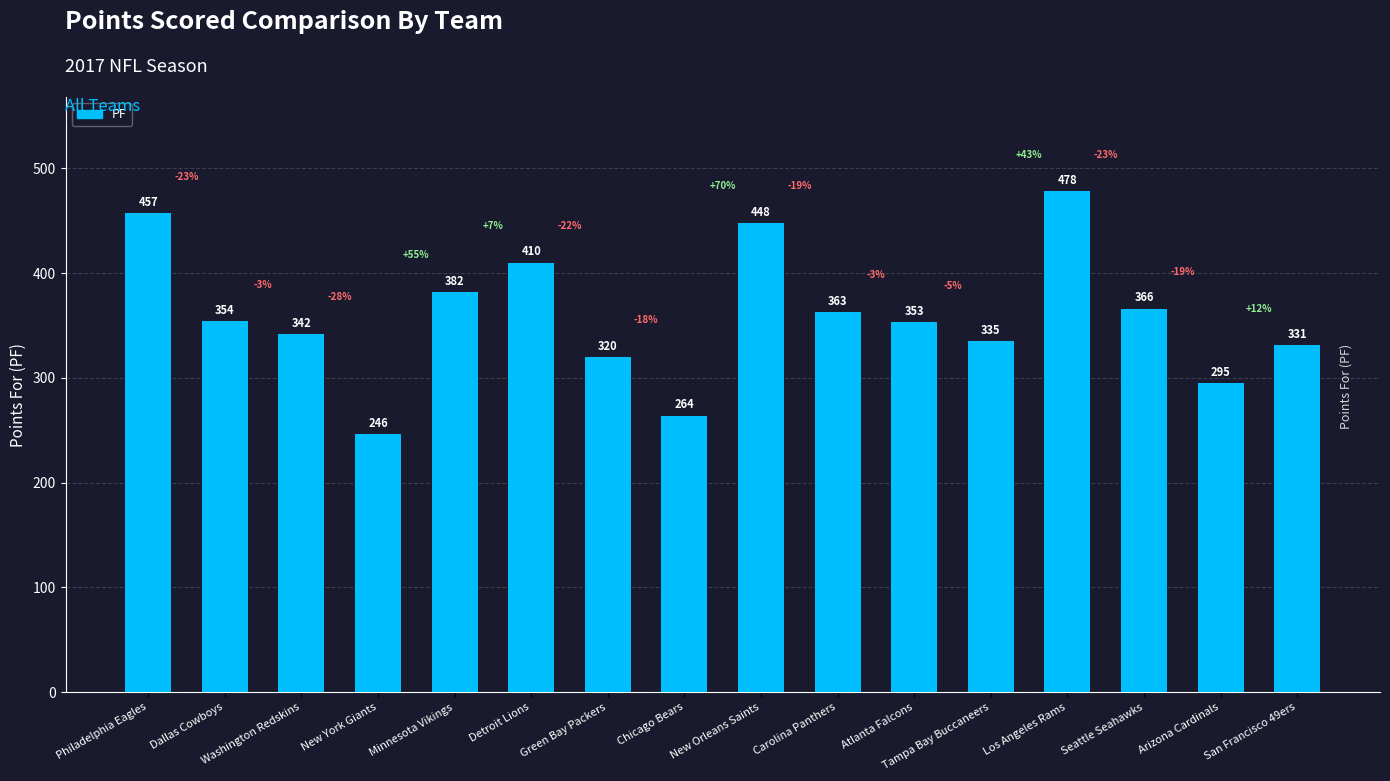

How many distinct data groups are displayed?

1